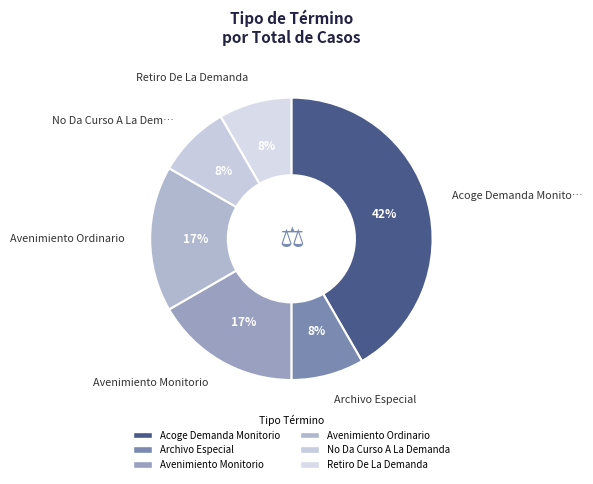

To the nearest percent, what is the difference between the largest and smallest slice percentages?

33%